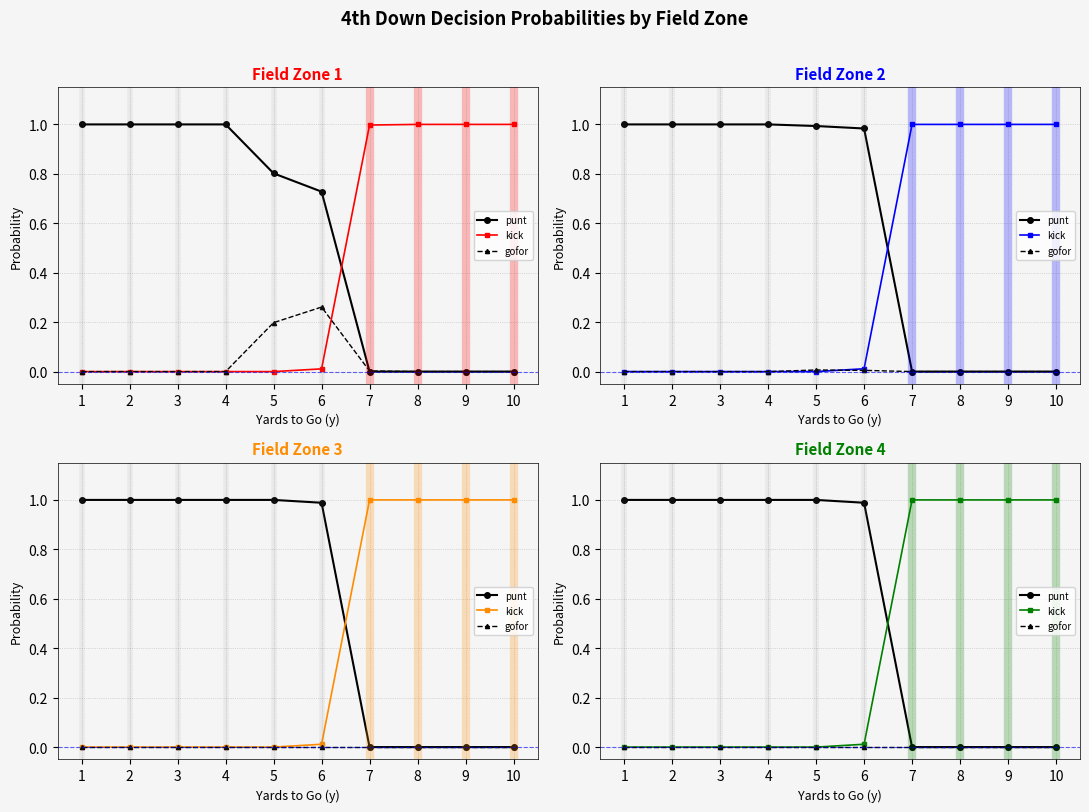

Rank the series at 1 from highest to lowest value.

punt, kick, gofor